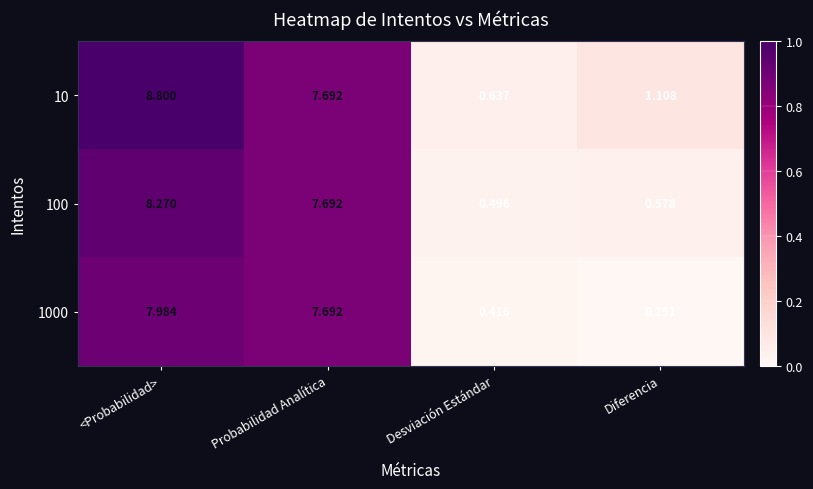

What is the greatest value displayed?

8.8